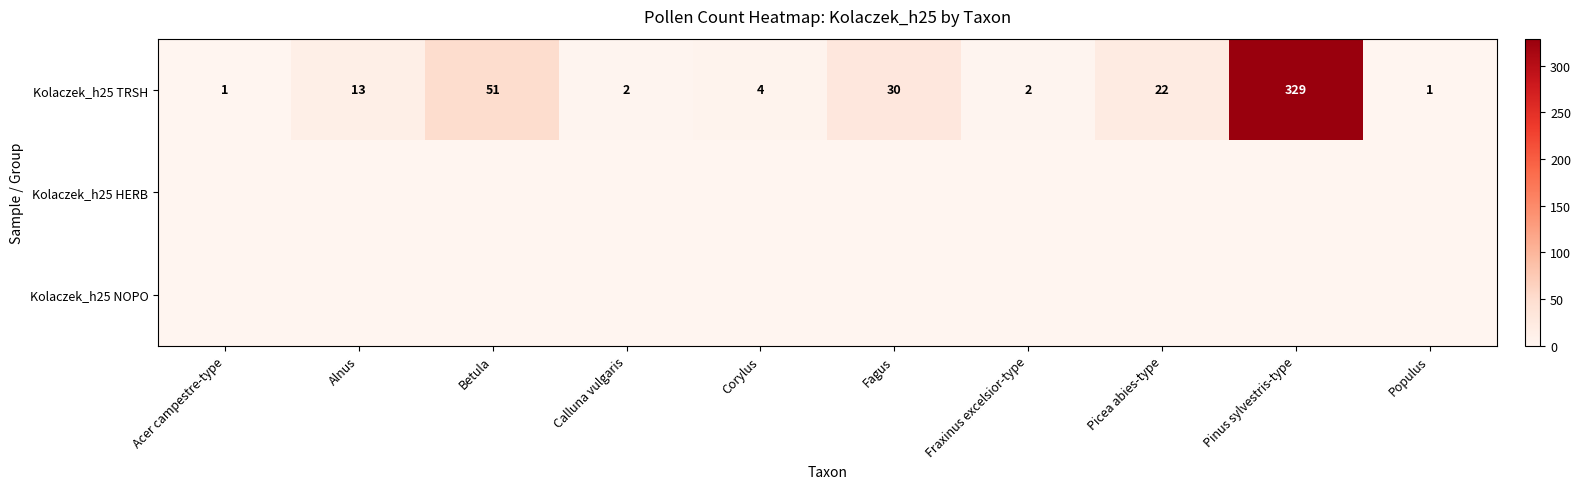

What is the total value across all series at Calluna vulgaris?

2